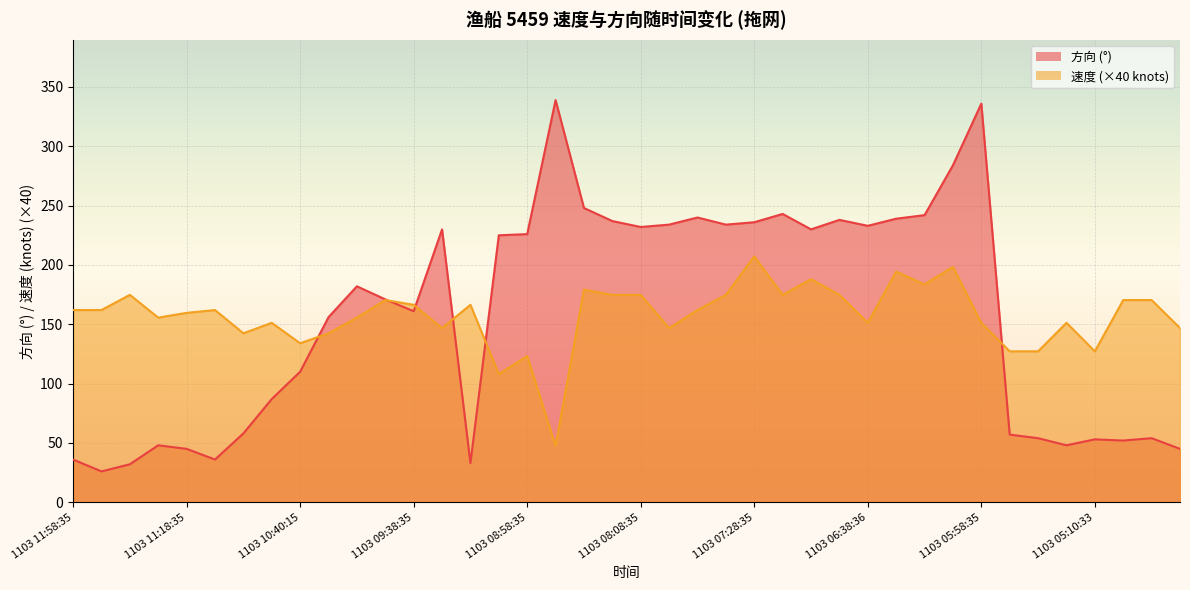

At which label does 方向 reach its peak?

1103 08:48:35